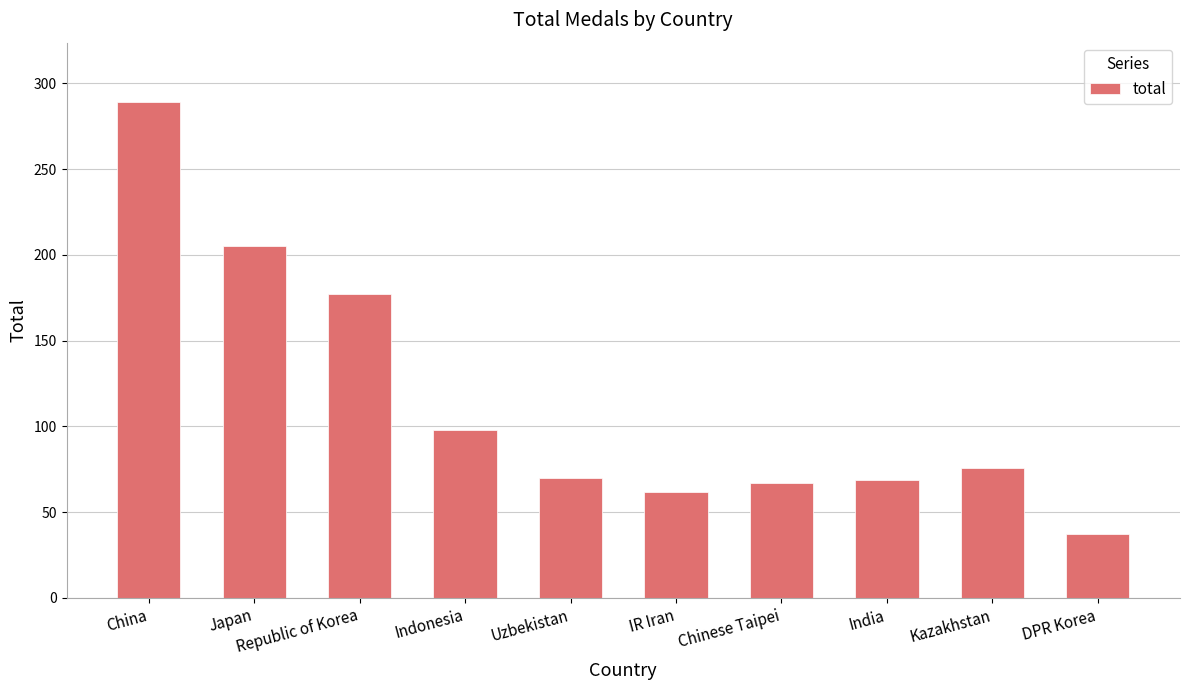

What is the label of the 3rd bar from the left?

Republic of Korea